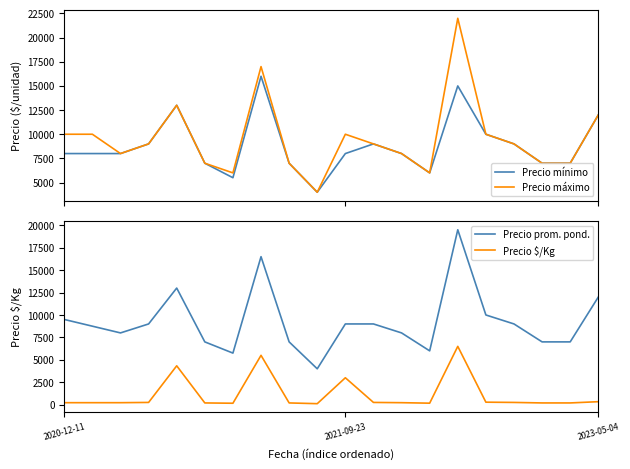

True or false: Precio mínimo and Precio máximo intersect in this chart.

False